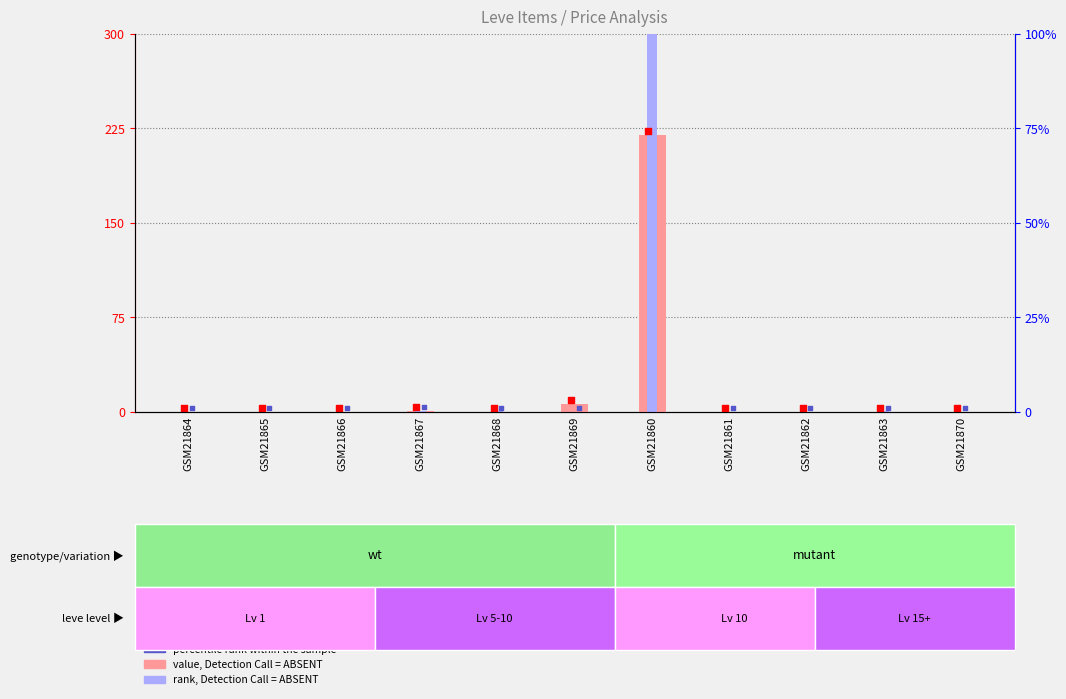

What is the total value across all series at GSM21866?

0.3